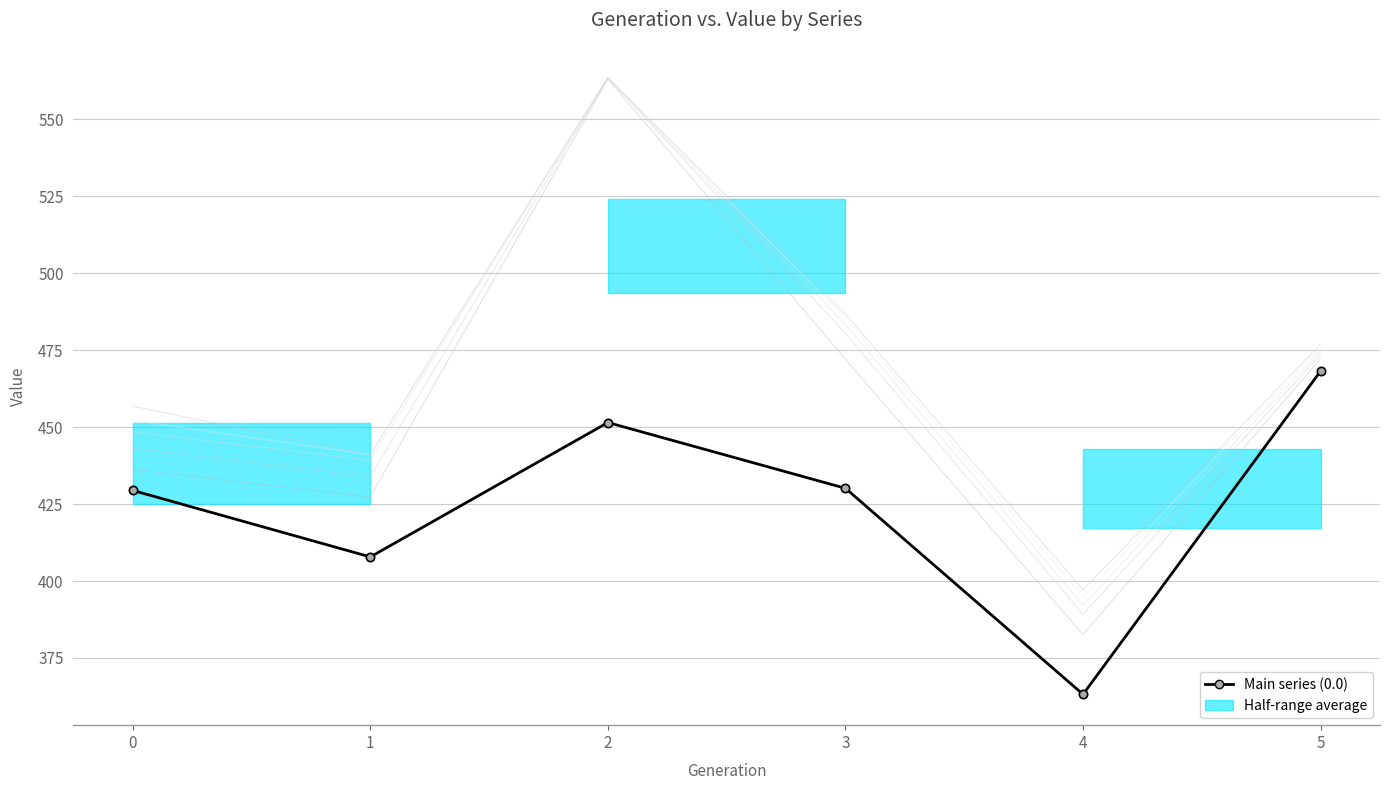

How many values in the Series 1.0 series are below 471?

3